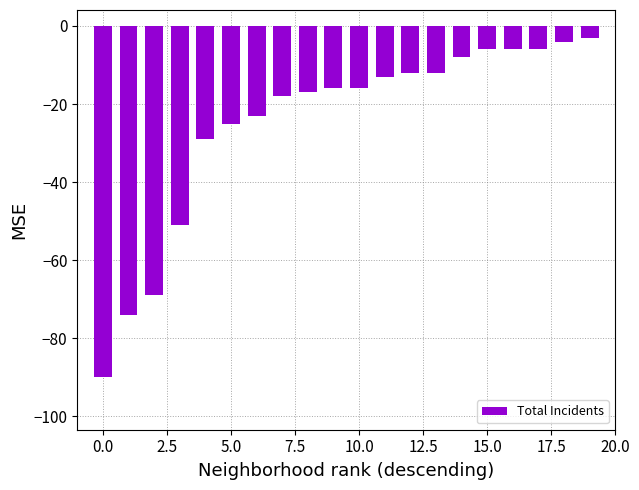

What is the minimum value shown in the chart?

-90